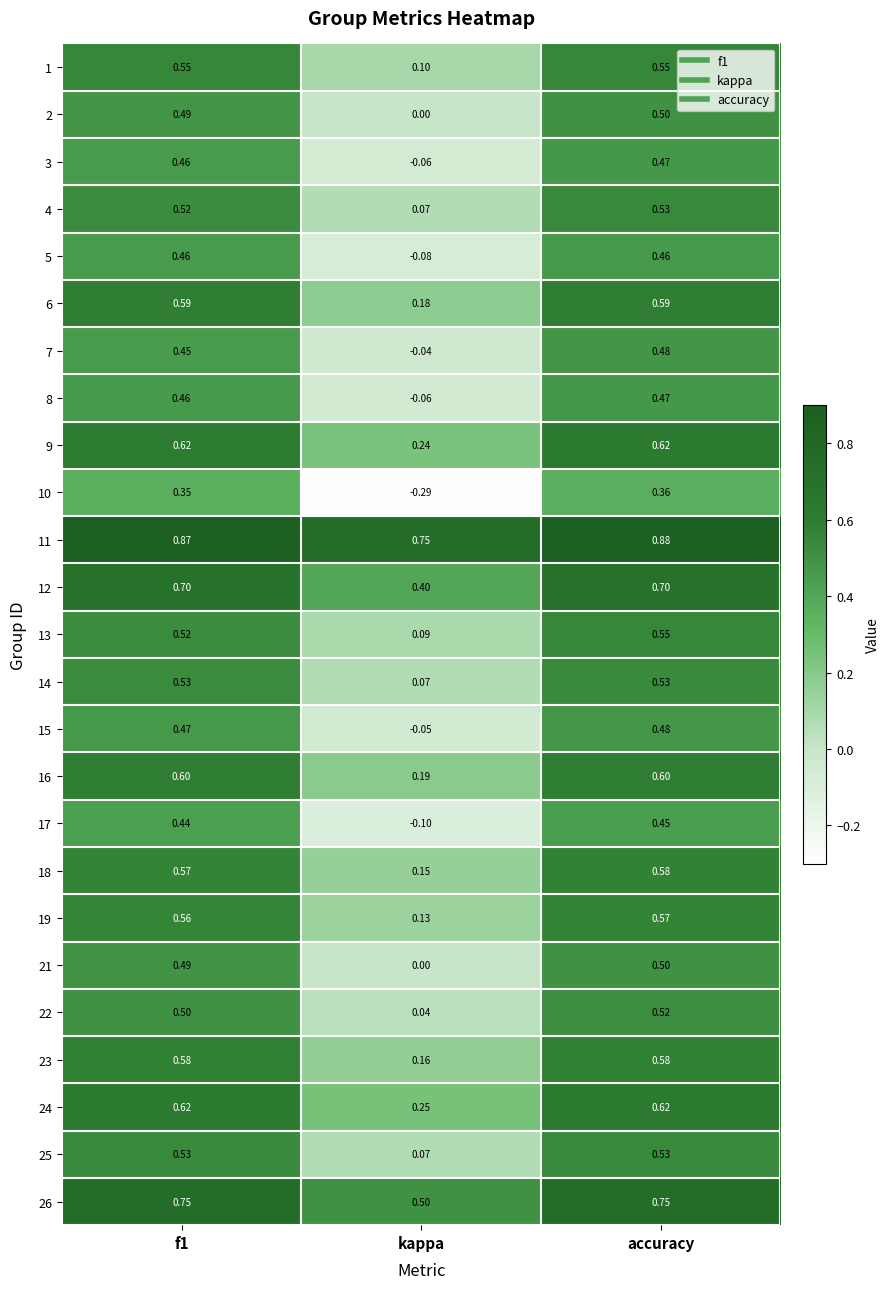

Which category has the lowest value in the 21 series?

kappa